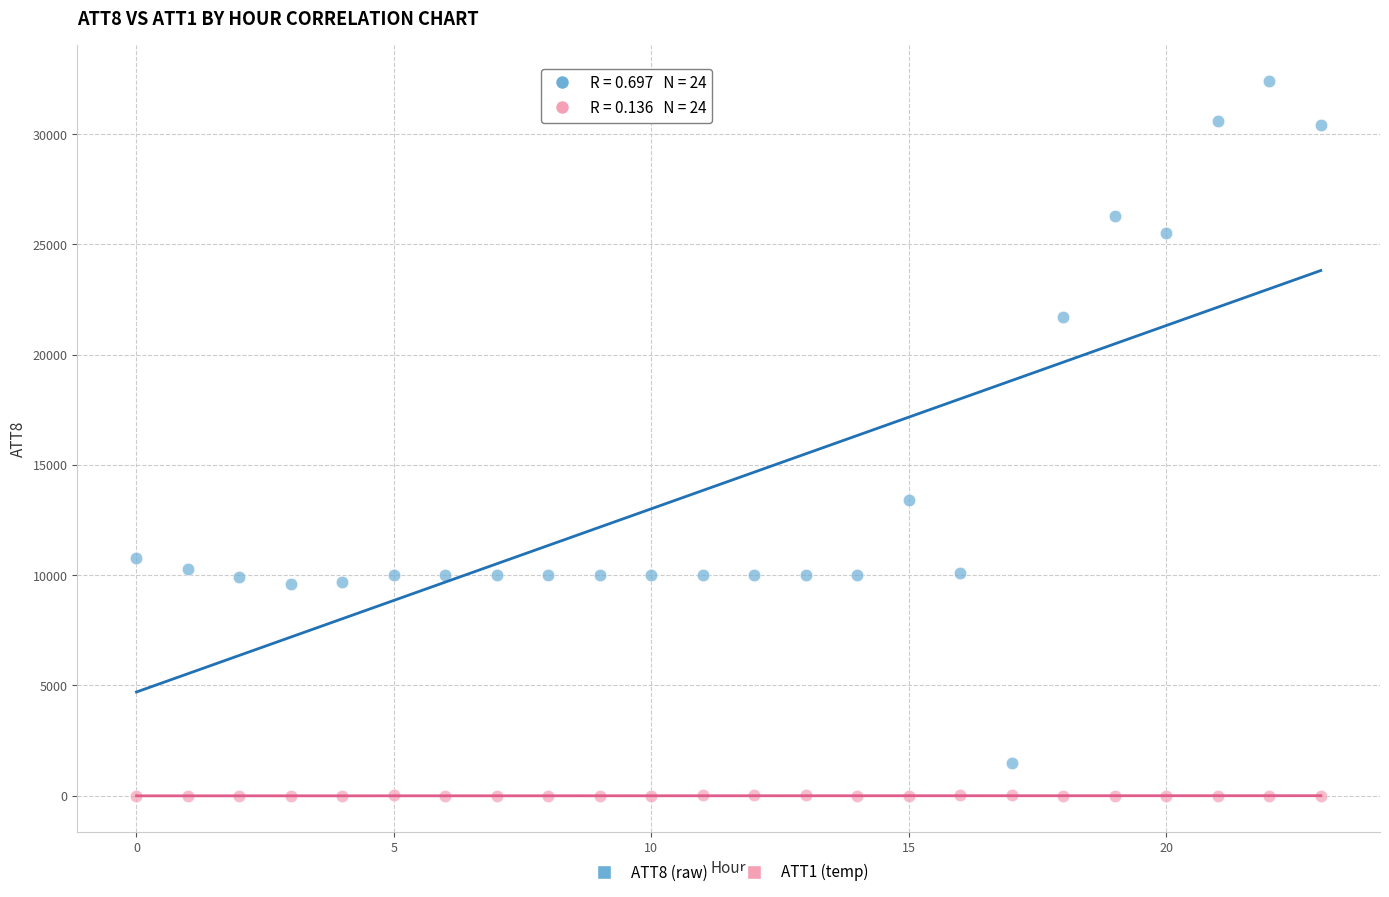

Which series reaches the maximum Y coordinate?

ATT8 (raw)